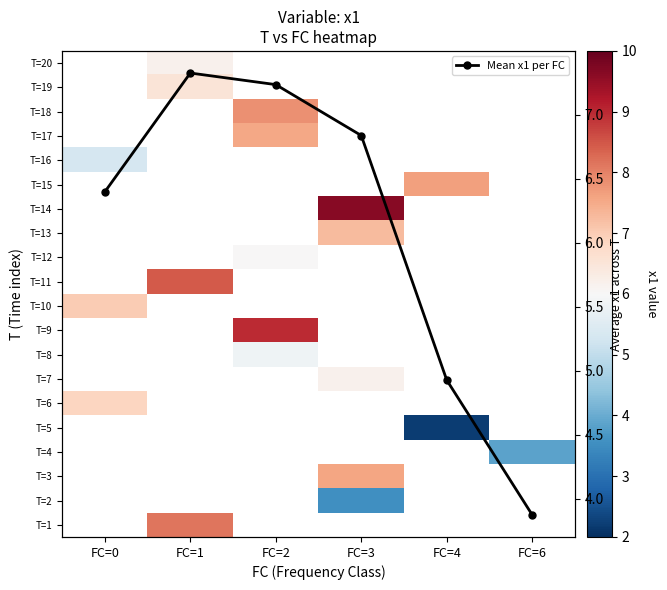

How many positive values does the T=3 series have?

1